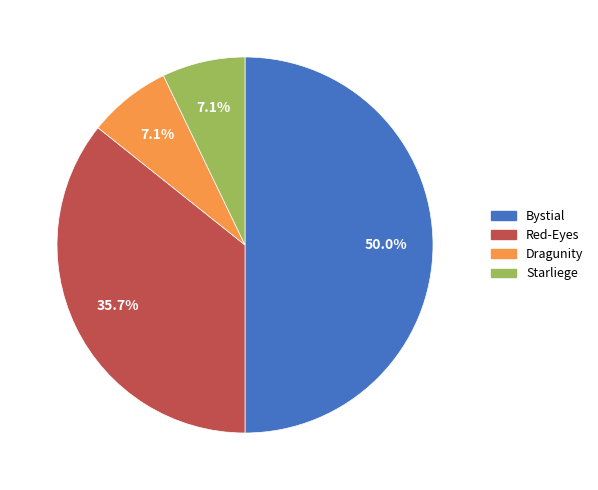

Is the sum of Starliege and Red-Eyes greater than half?

No